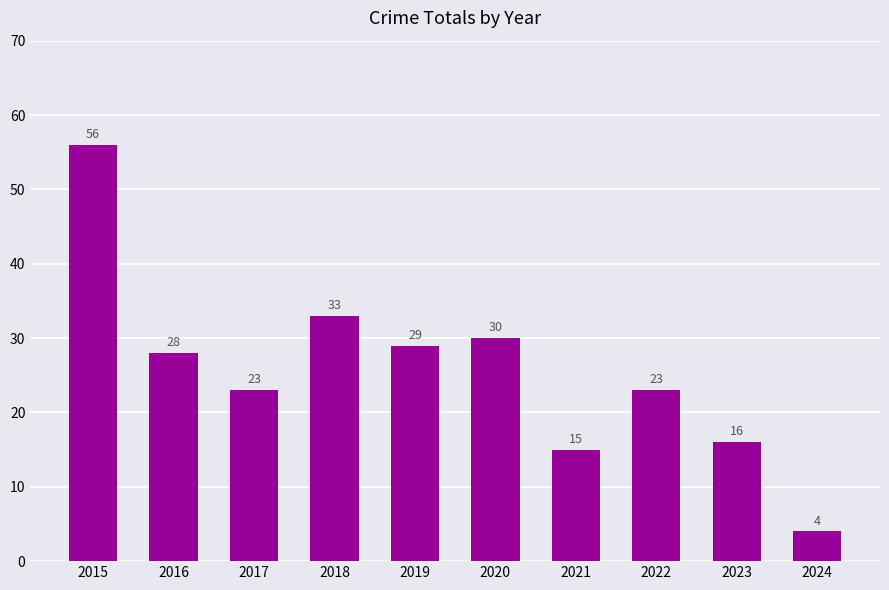

Between 2023 and 2017, which is larger?

2017